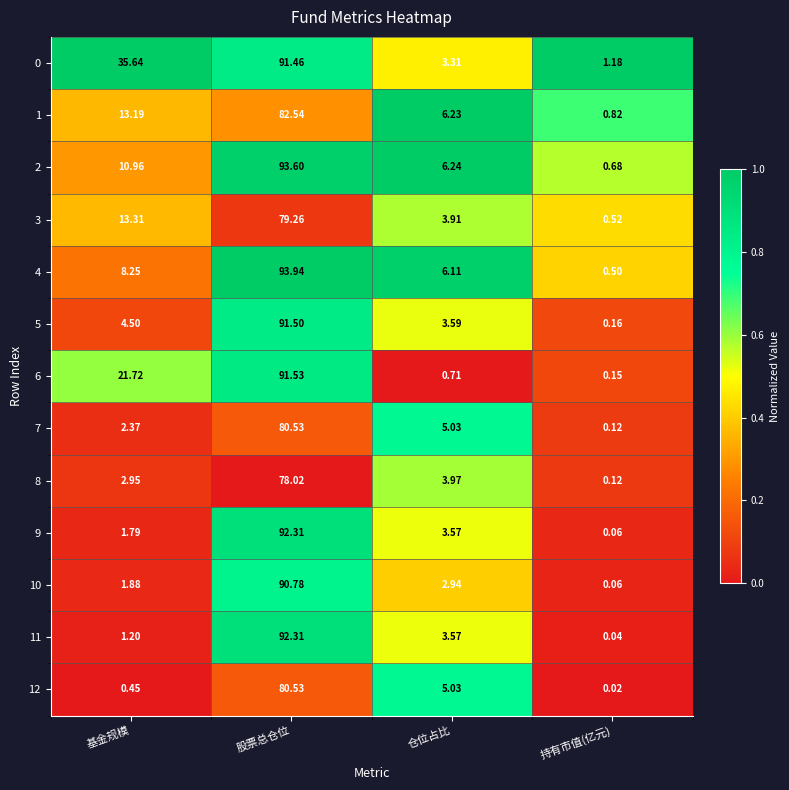

How many data points does each series have?

4